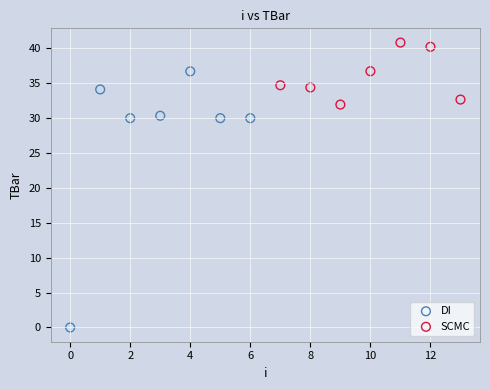

What are all the series names shown in the legend?

DI, SCMC